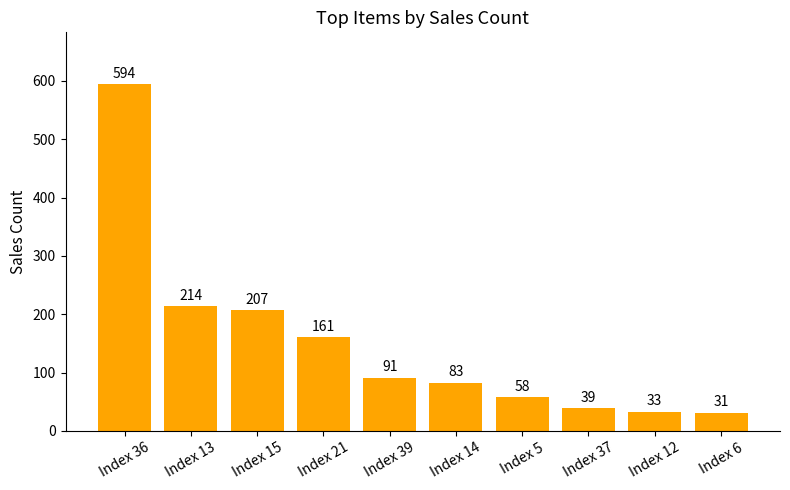

What is the average value?

151